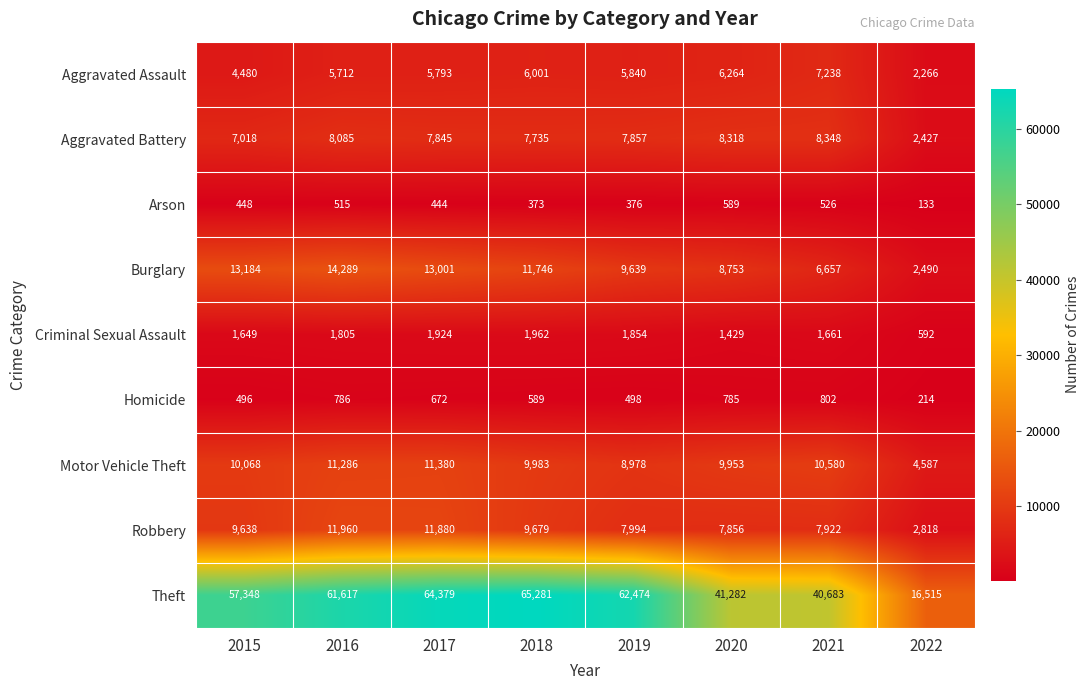

At which category is the sum across all series the highest?

2017